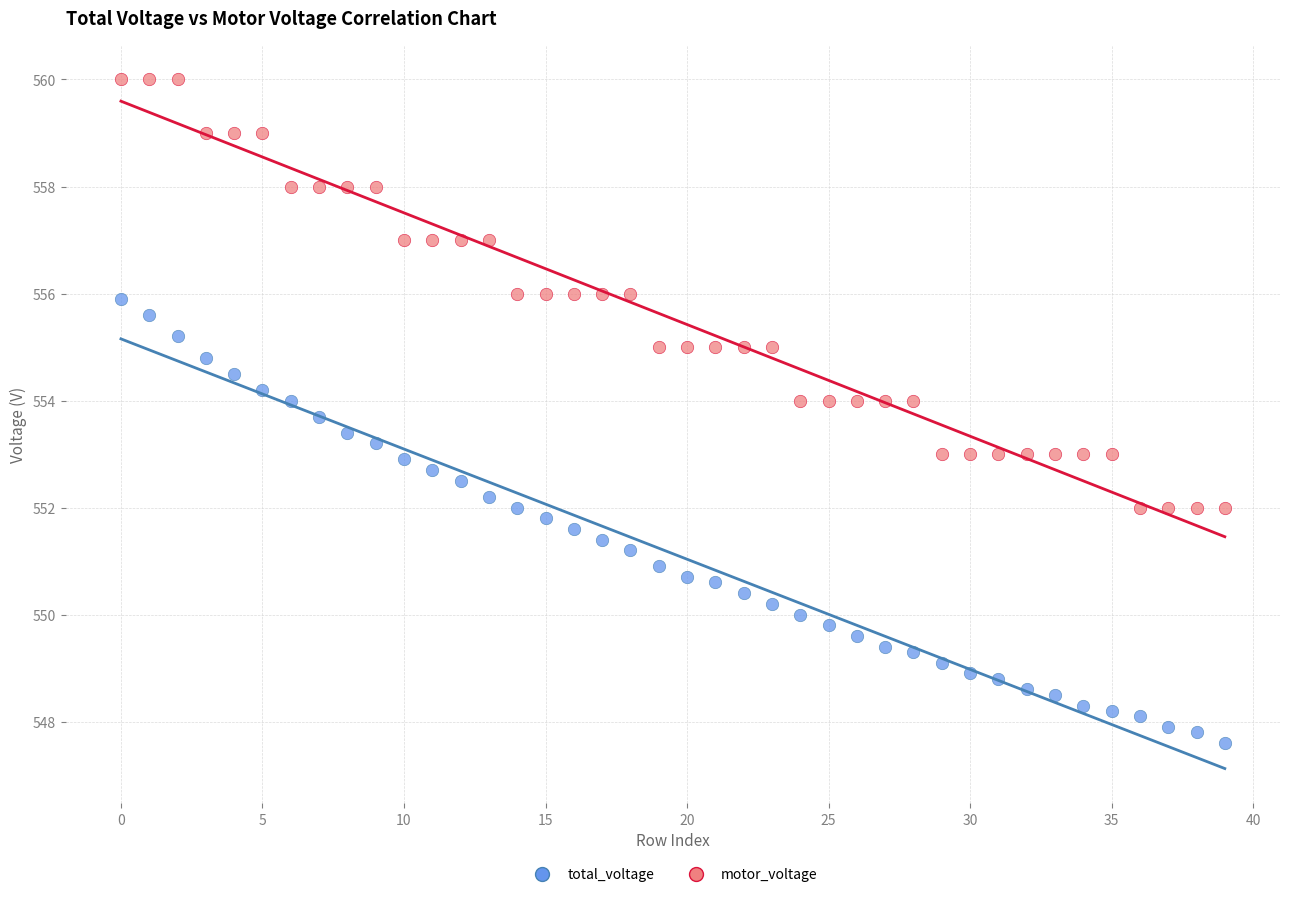

Across all data points, what is the range of Y values (max minus min)?

12.4